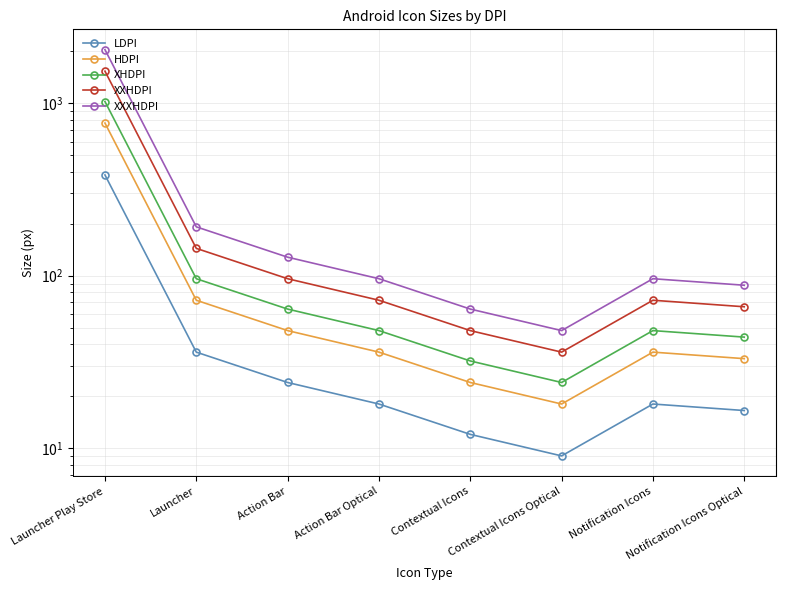

Where is the first local maximum for XHDPI?

Notification Icons